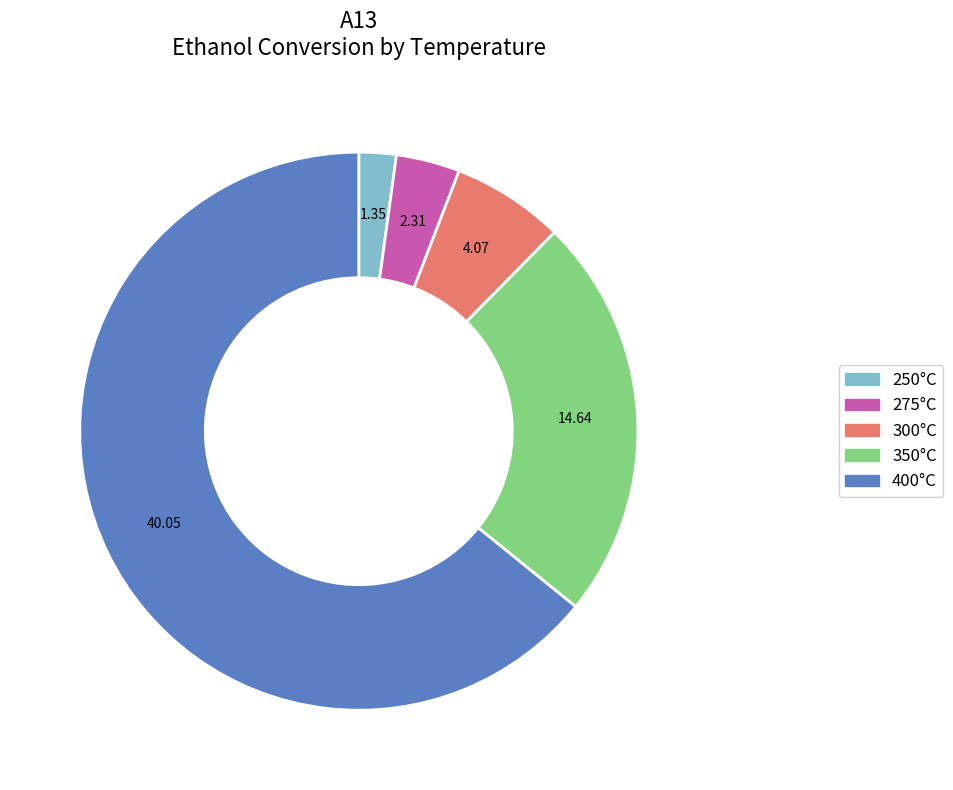

Does any single category account for the majority?

Yes